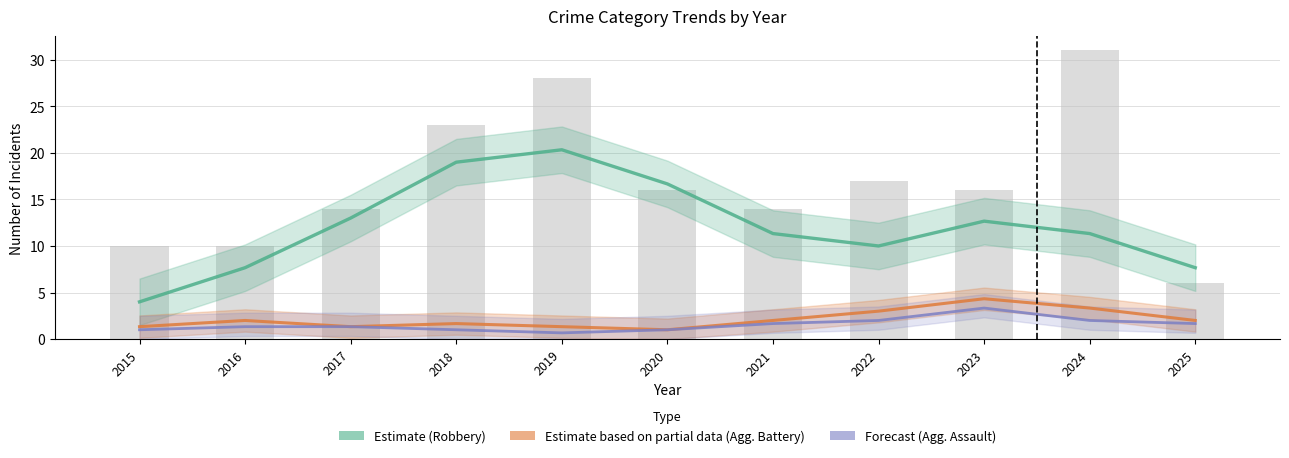

At 2022, list the series in order from largest to smallest.

Robbery (Estimate), Aggravated Battery (Partial Estimate), Aggravated Assault (Forecast)